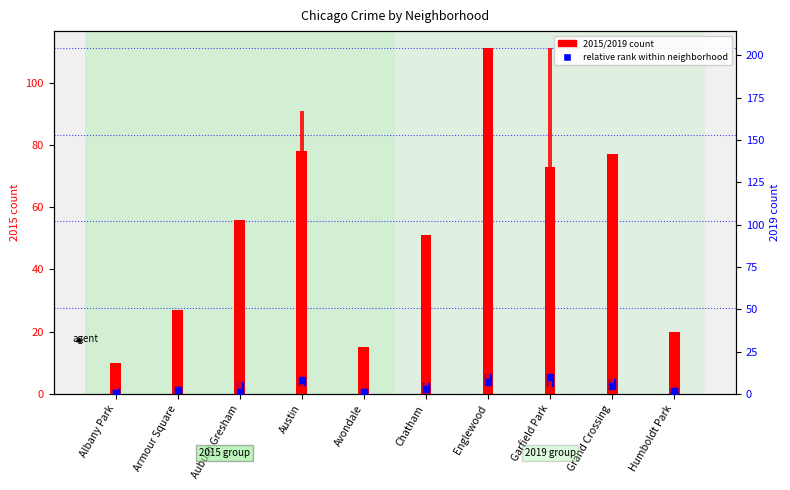

Are the bars grouped side by side (vs. stacked)?

Yes